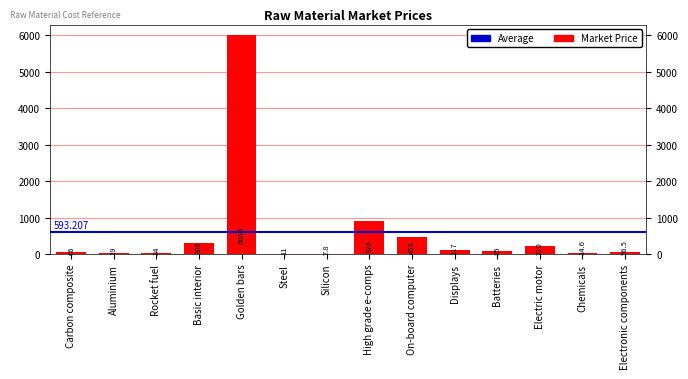

The value at Batteries is 85.0. True or false?

True